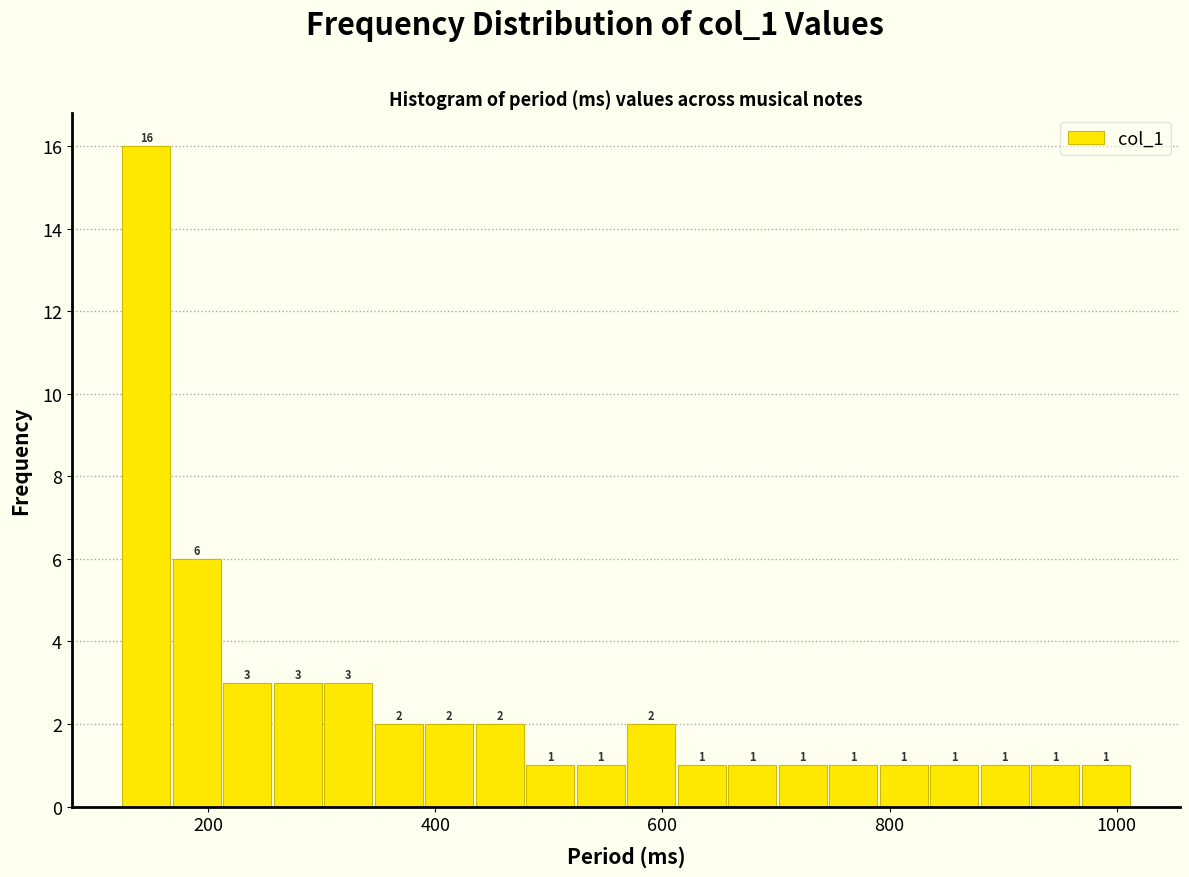

Read against the x-axis, roughly where is the centre of the tallest bar?

140